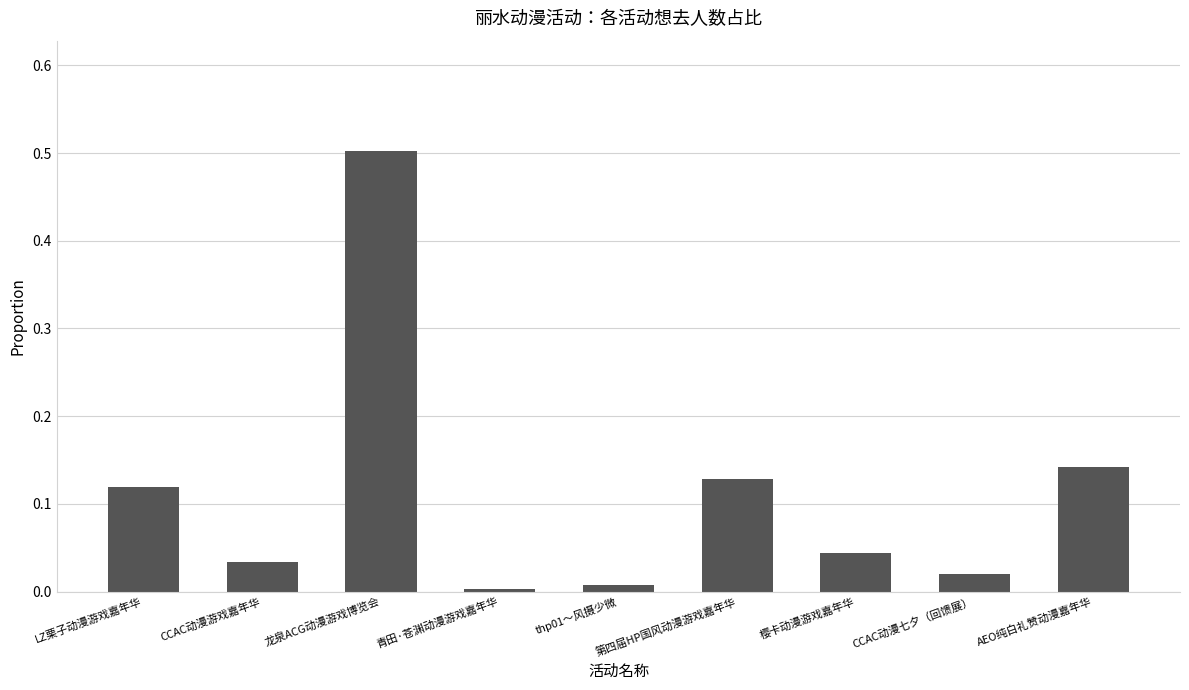

How many categories are shown in the chart?

9